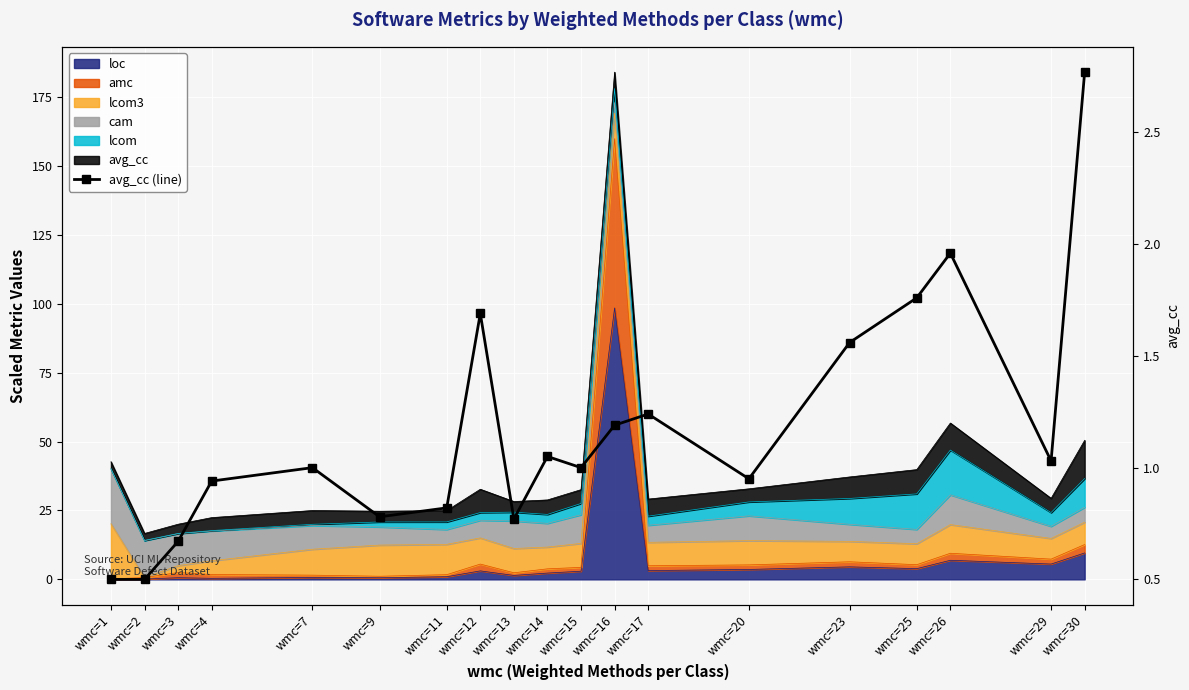

How many data points are above 1?

9